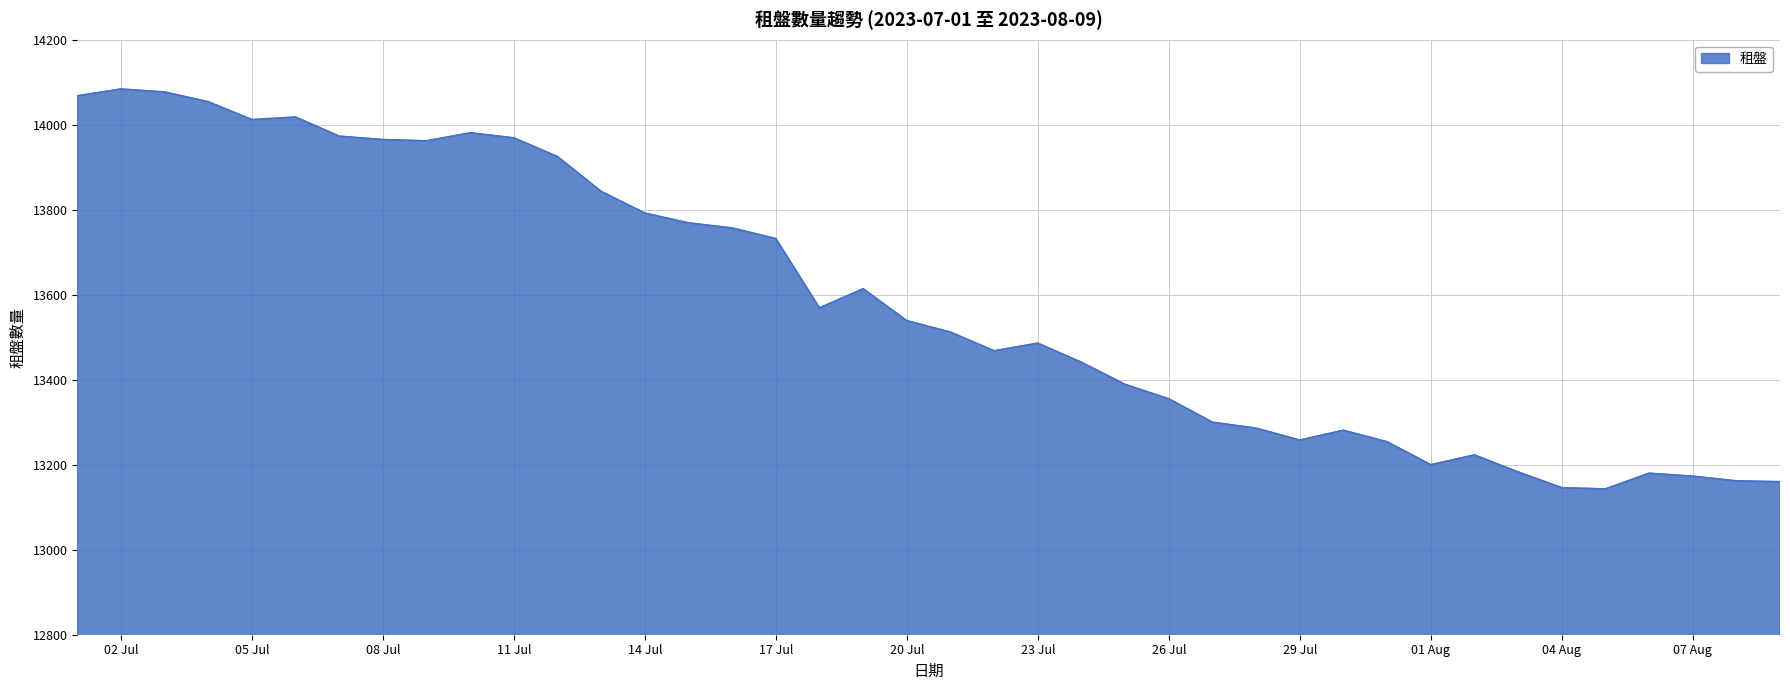

What is the difference between the maximum and minimum values?

941